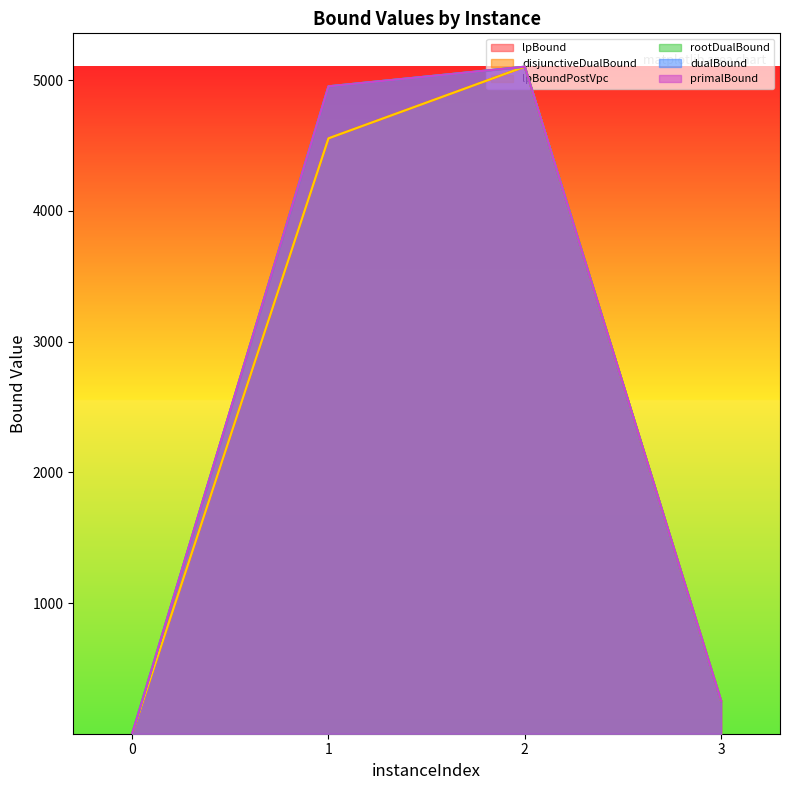

What is the maximum value for lpBound?

5103.2